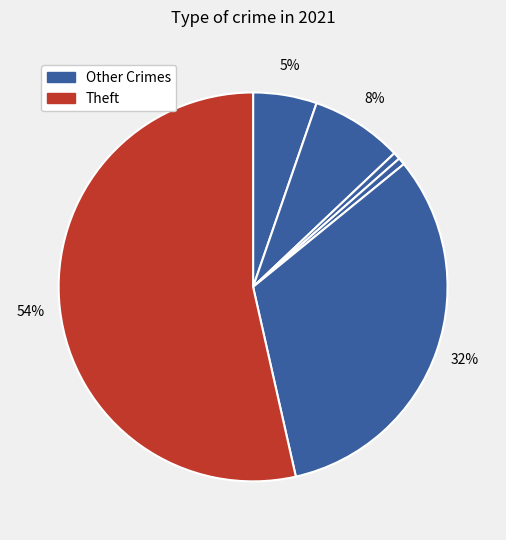

How many slices are in this pie chart?

6